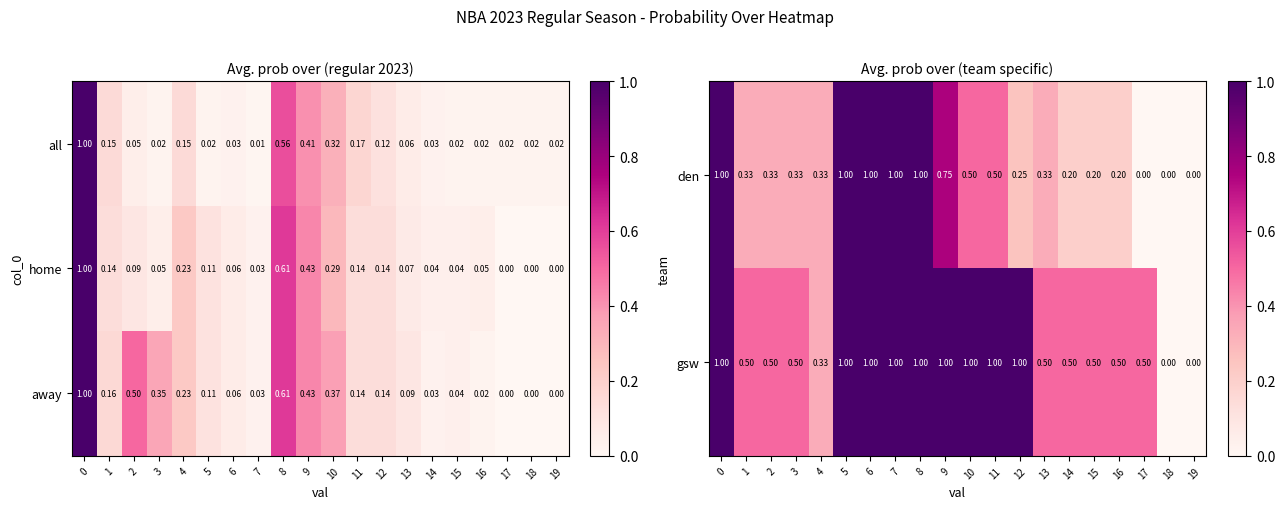

Is the value of away at 10 greater than the value of home at 1?

Yes